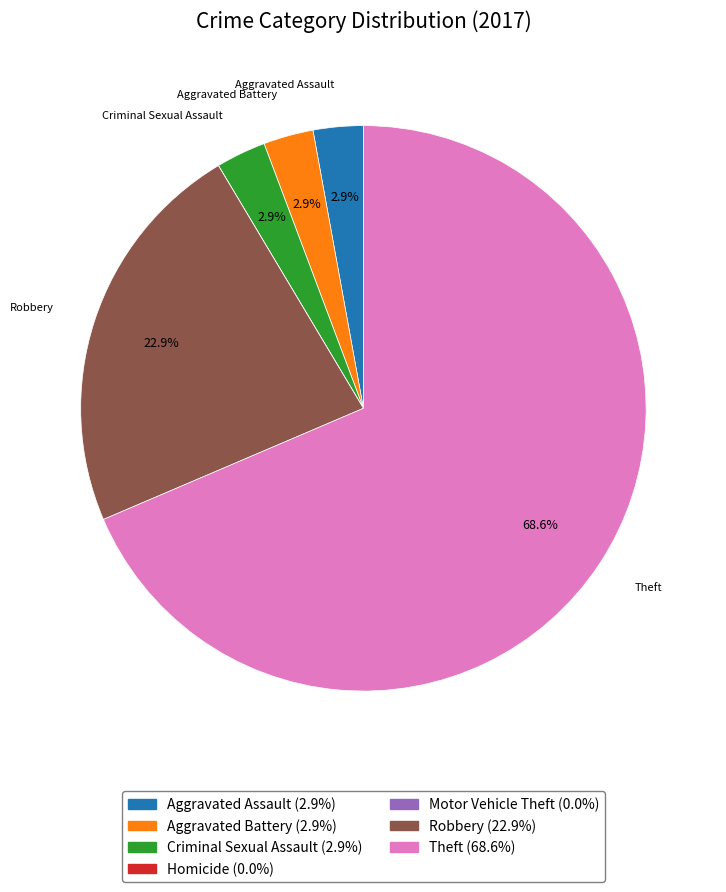

What is the largest slice in the pie chart?

Theft